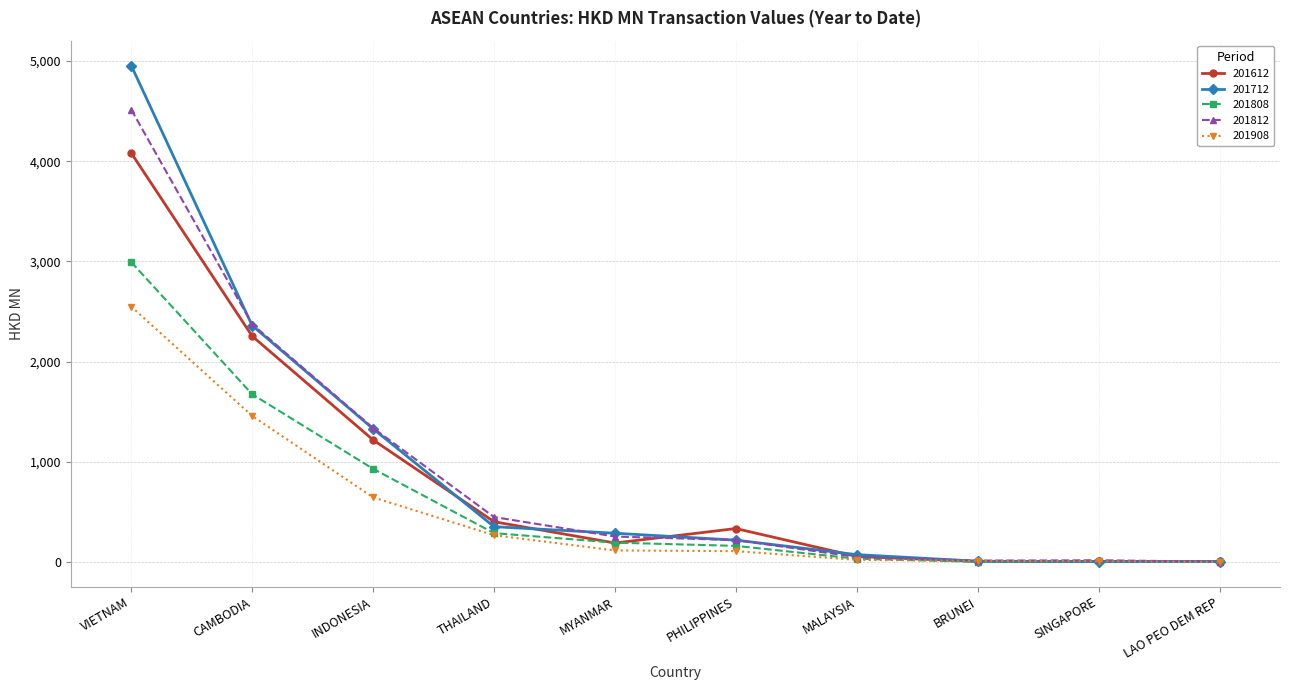

What is the difference between the highest and lowest values at BRUNEI?

11.8